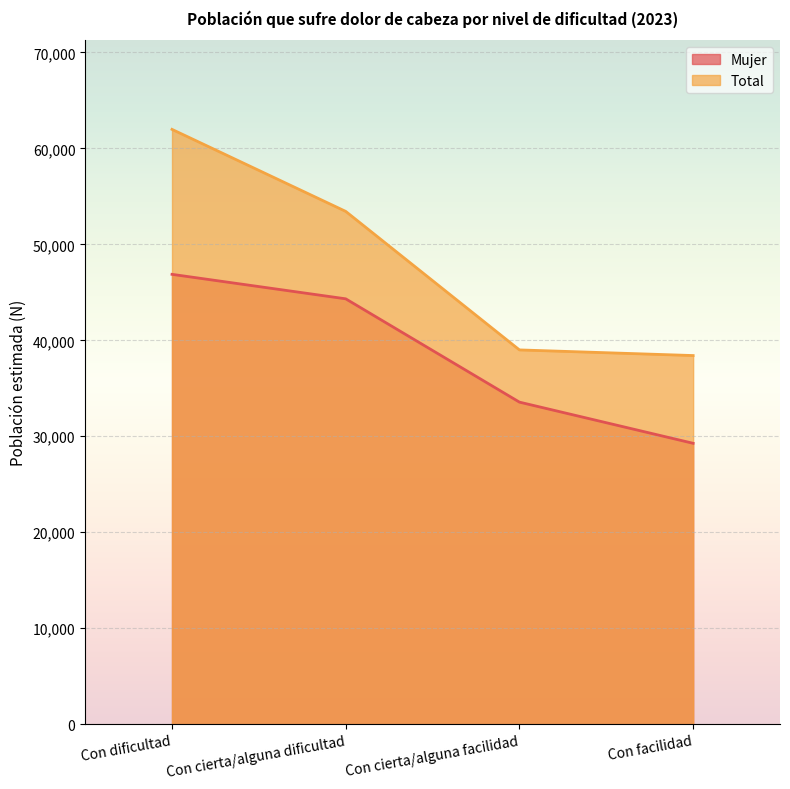

At which label does Mujer reach its peak?

Con dificultad